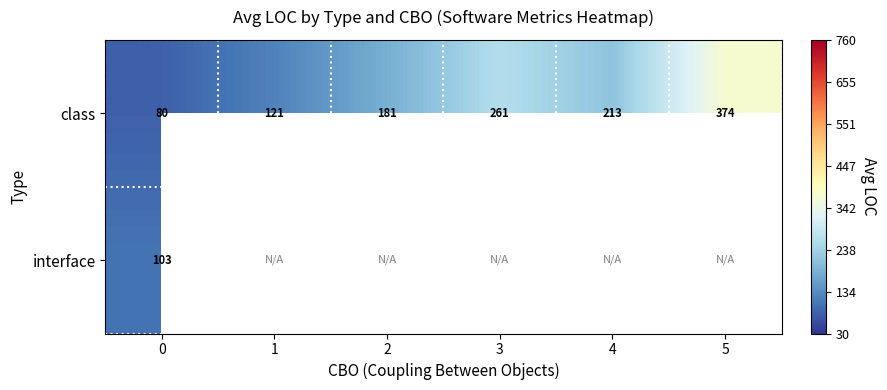

How many data points does each series have?

6